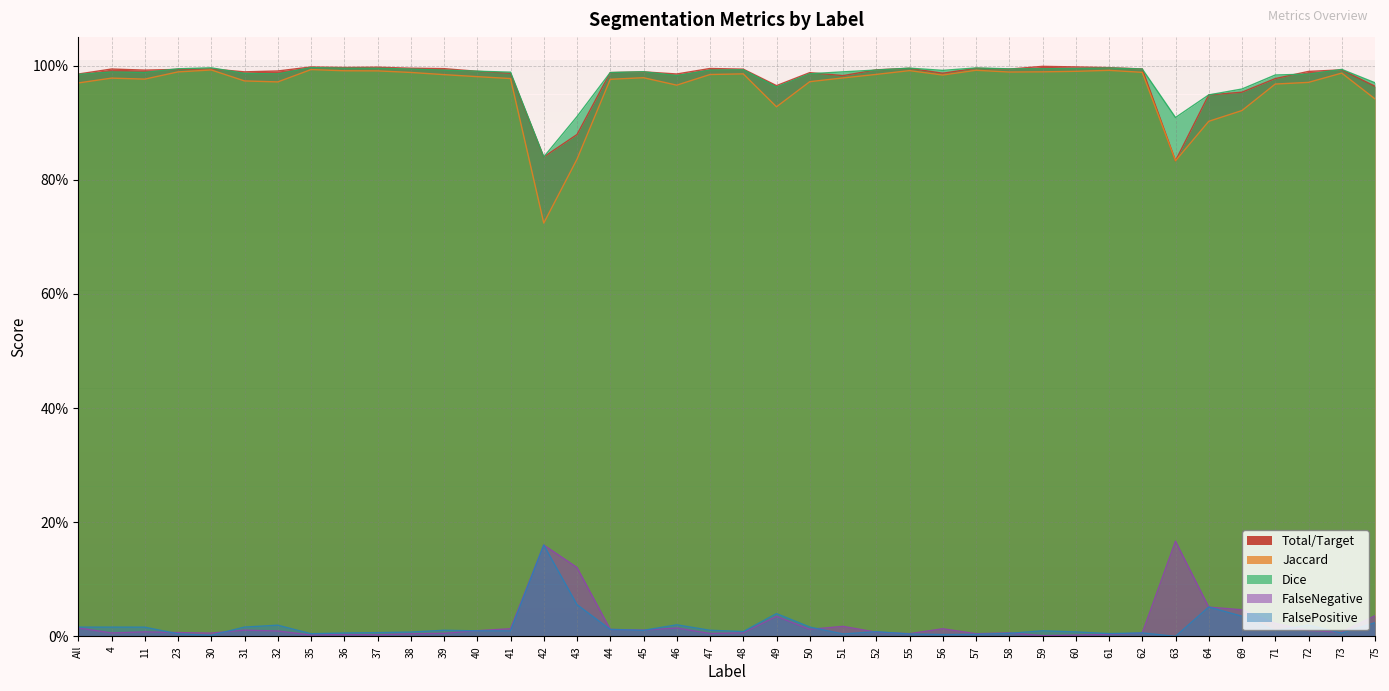

What is the sum of all Dice values?

39.2